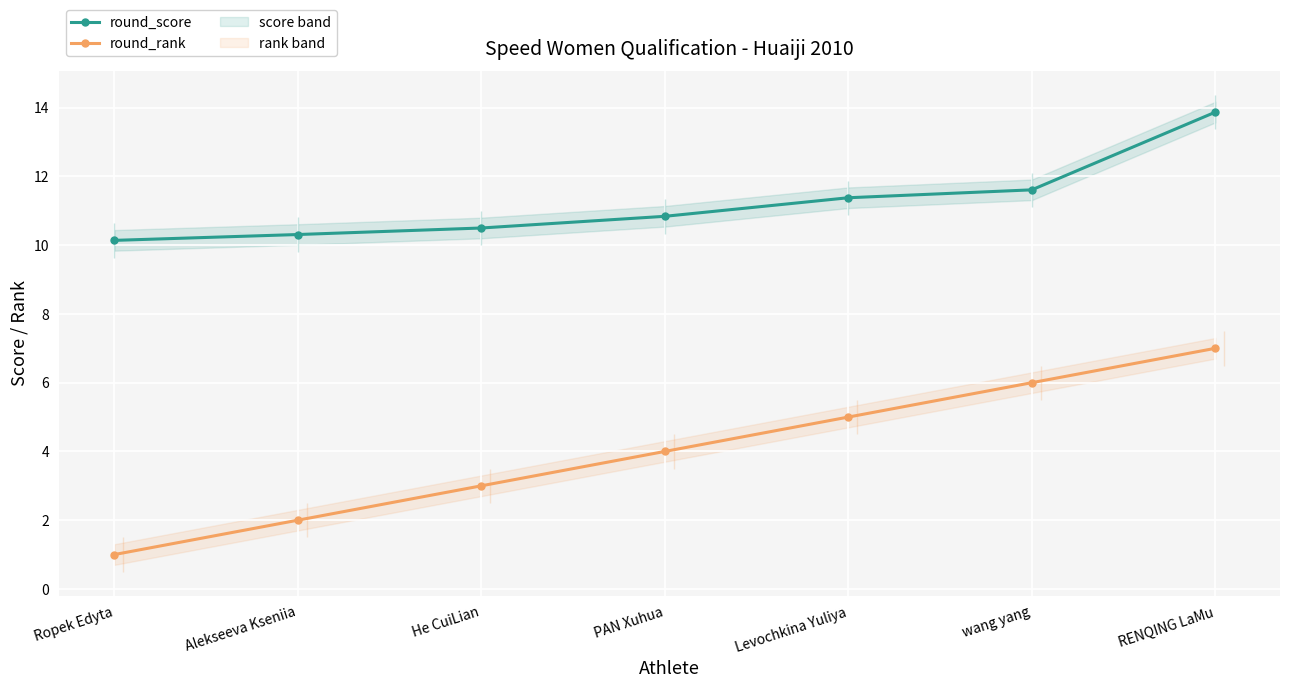

What value does the round_rank series have at Ropek Edyta?

1.0